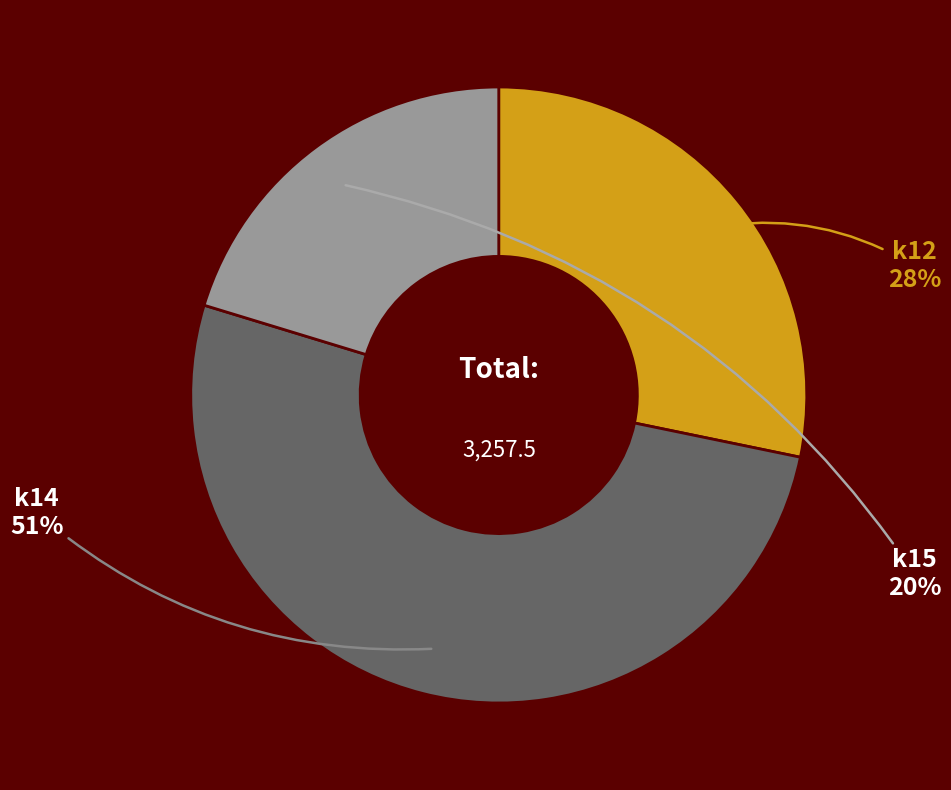

Is there a majority slice in this chart?

Yes